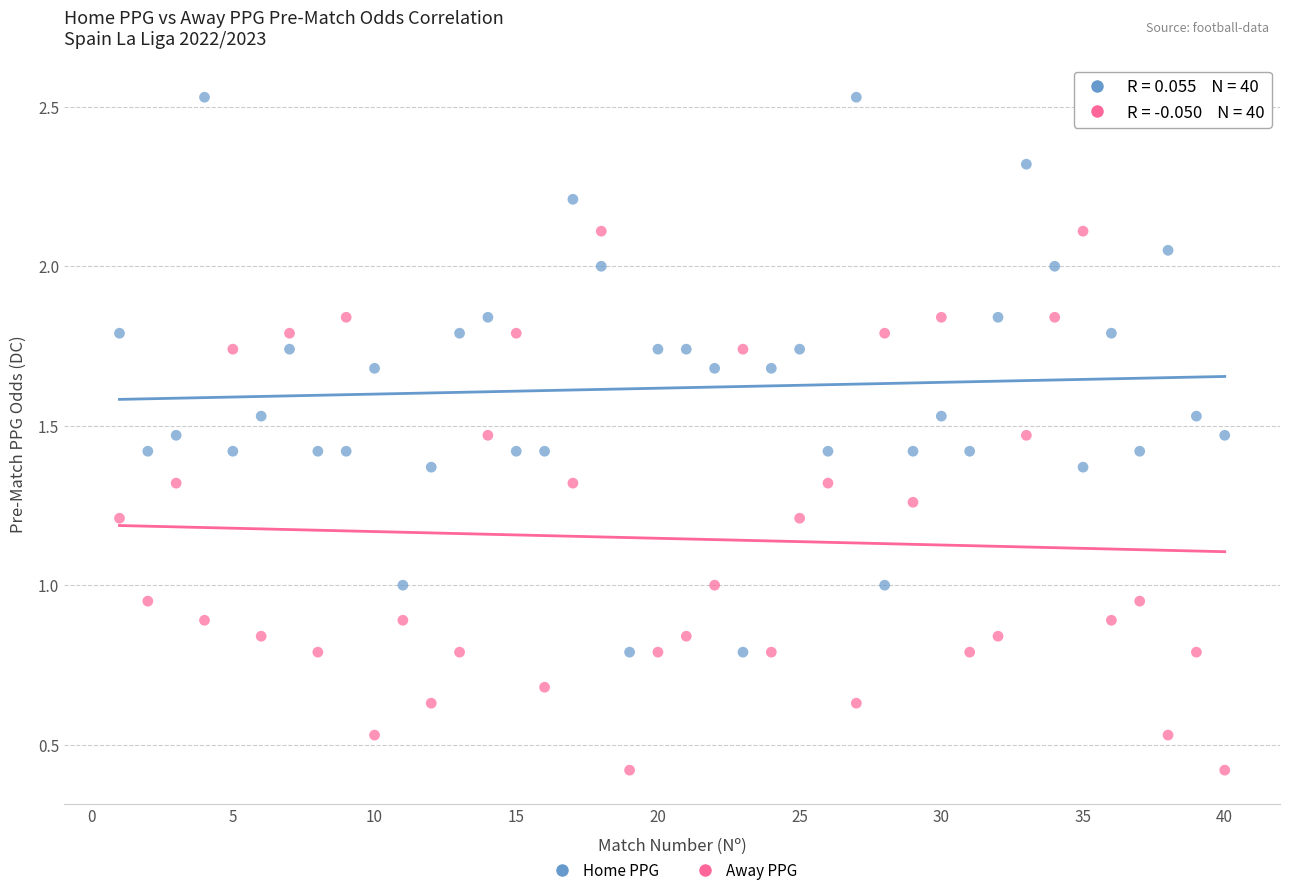

Which series contains the highest Y value?

Home PPG